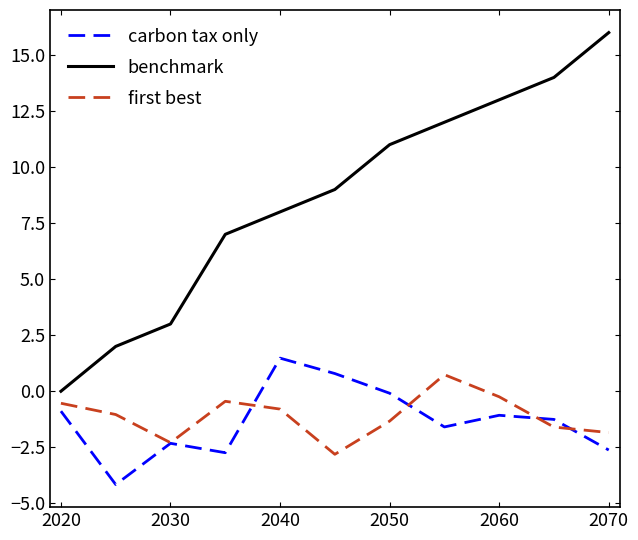

True or false: benchmark and first best cross at least once.

False